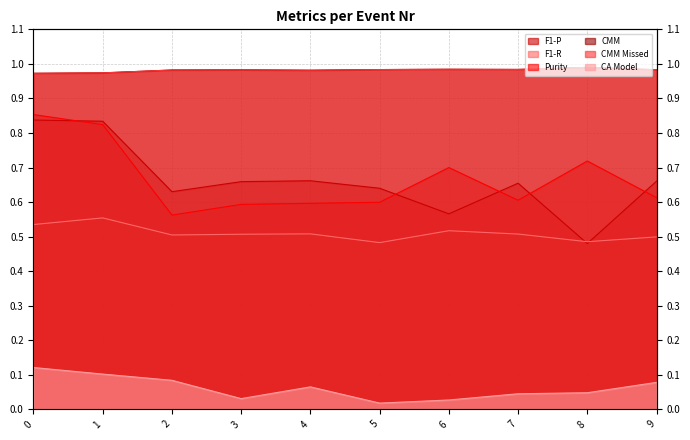

At which category does CMM reach its first local peak?

3